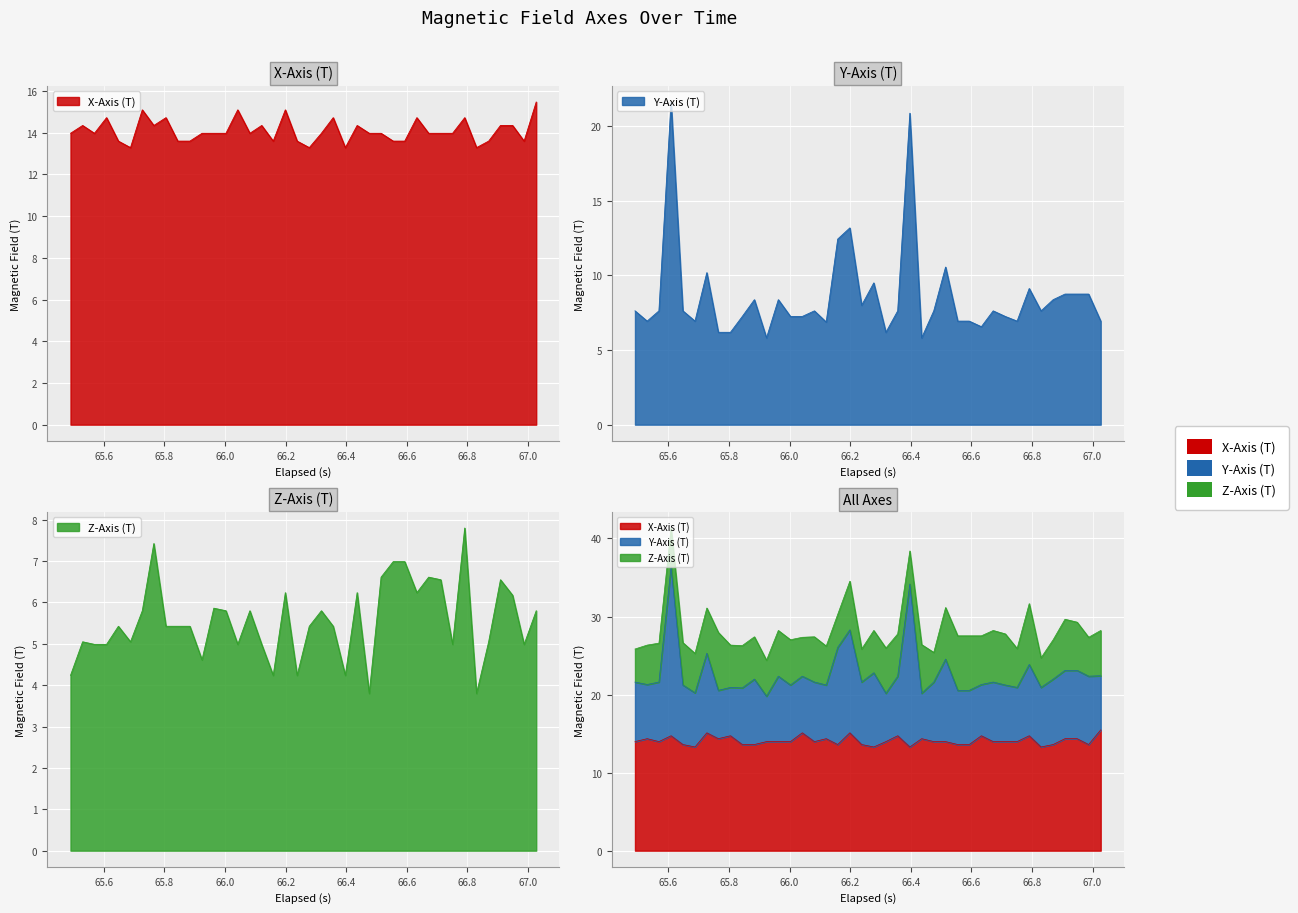

At how many categories does at least one series exceed 15?

6